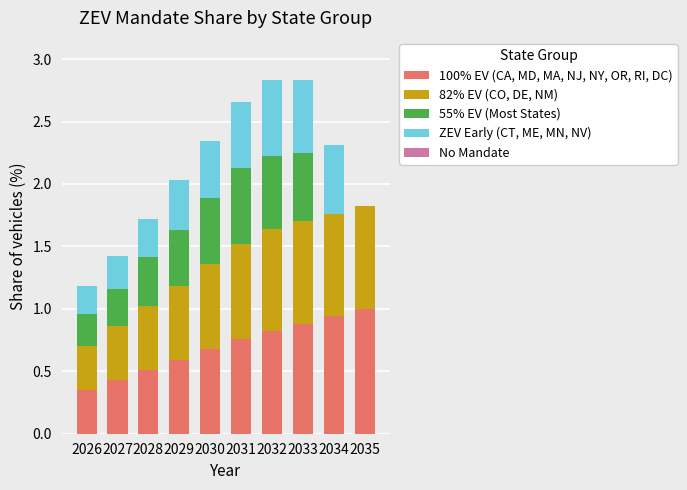

What is the sum of the 100% EV (CA, MD, MA, NJ, NY, OR, RI, DC) values at 2030 and 2035?

1.7